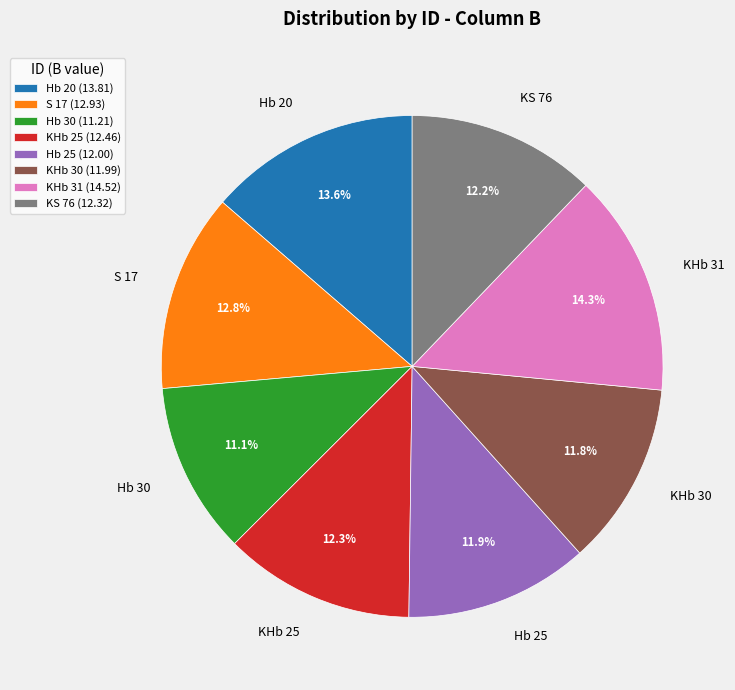

Count the number of slices in the pie.

8